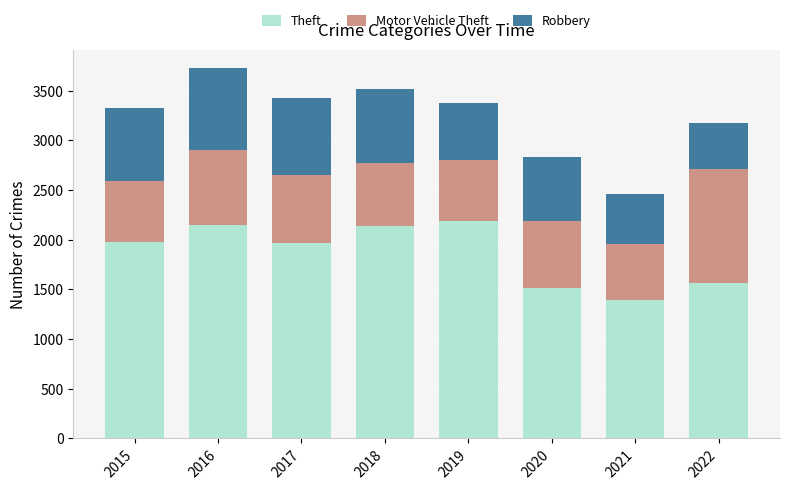

What is the highest value of the Theft series?

2190